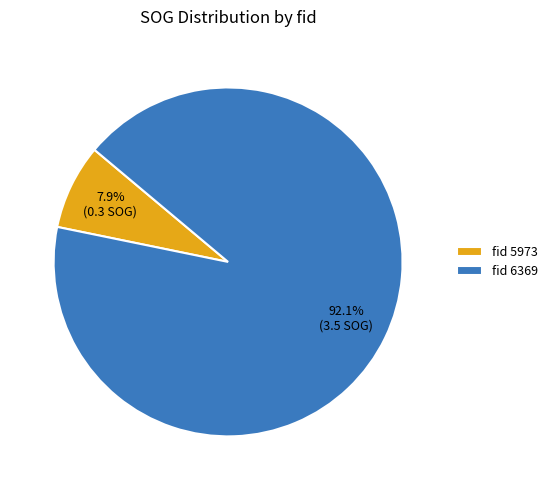

Which has a higher value, fid 5973 or fid 6369?

fid 6369